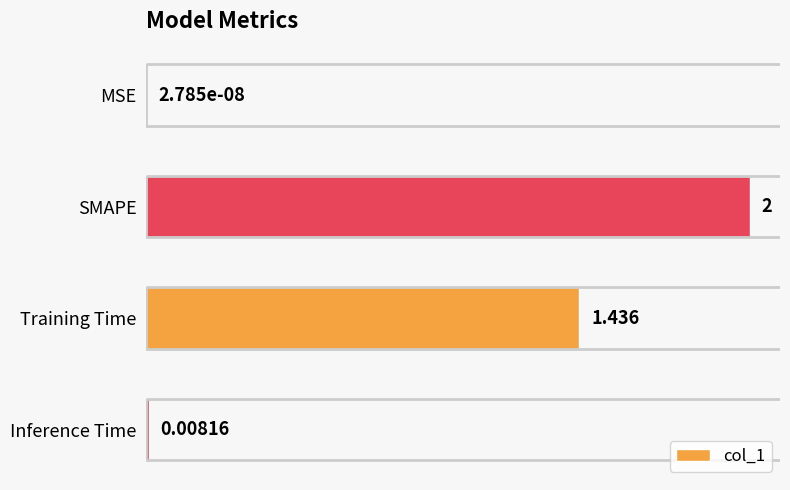

At which label is the value closest to 1?

Training Time